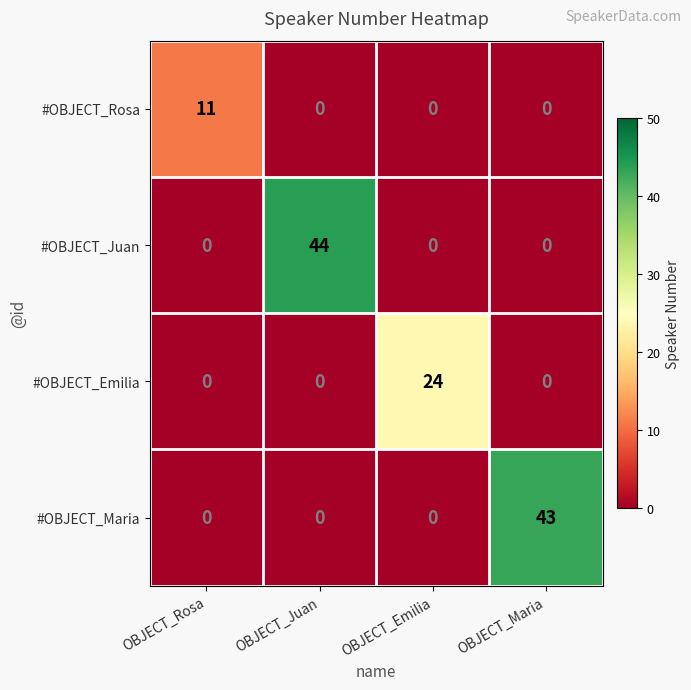

True or false: #OBJECT_Maria has a value of 43 at OBJECT_Maria.

True